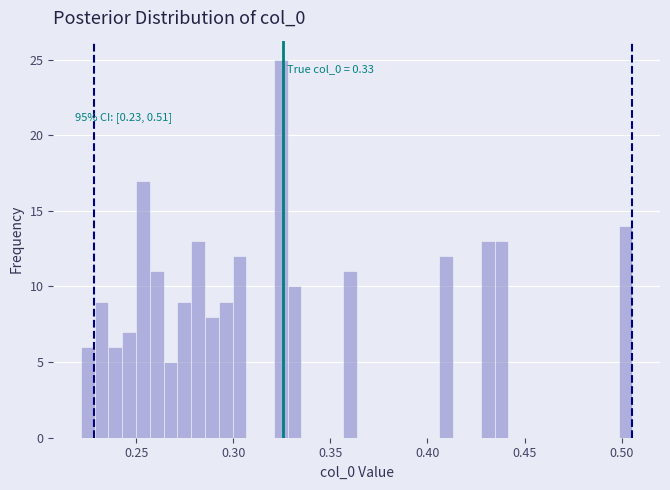

Around what value on the x-axis is the tallest bar? Give the approximate position of its centre, as read against the axis.

0.325